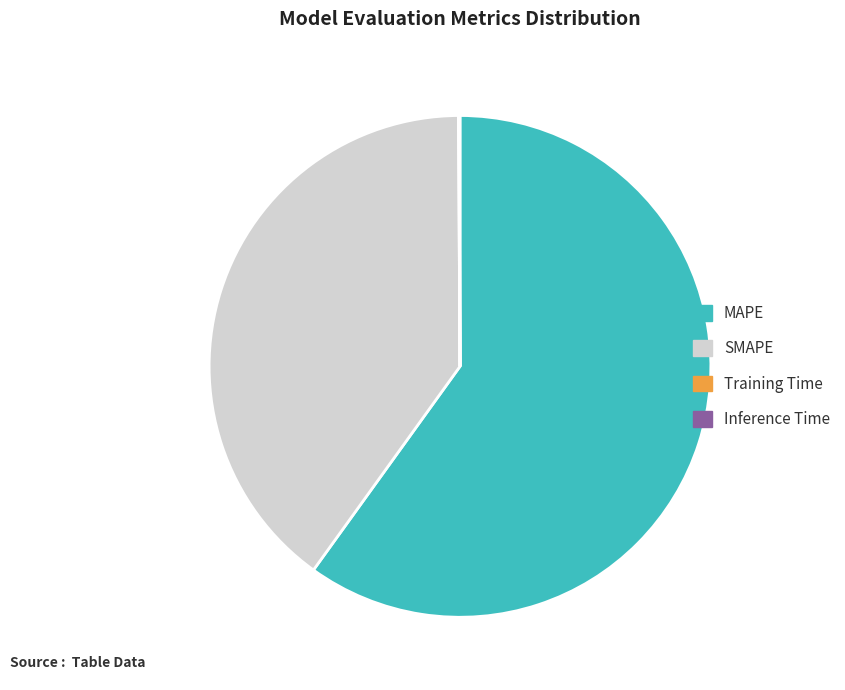

Is there any slice that represents more than half of the pie?

Yes